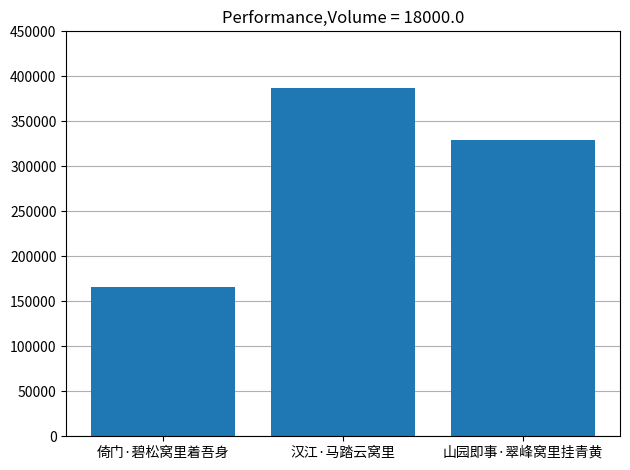

What is the sum of the values at 山园即事·翠峰窝里挂青黄 and 汉江·马踏云窝里?

716712